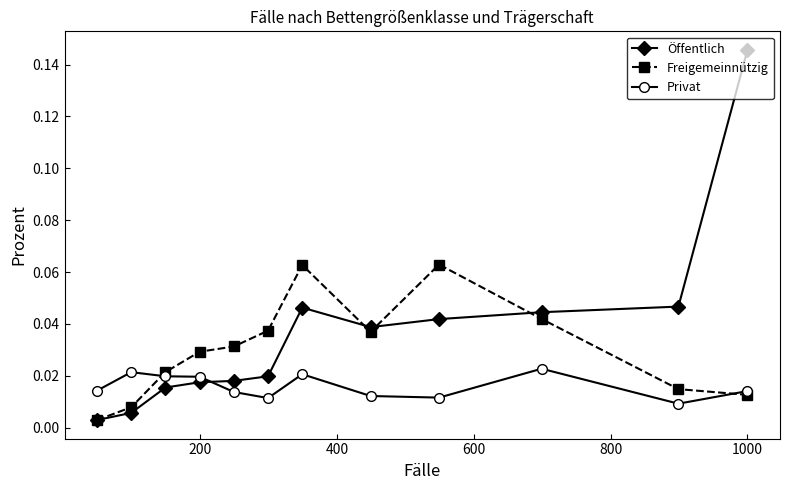

List the series in order of their overall mean, highest first.

Öffentlich, Freigemeinnützig, Privat